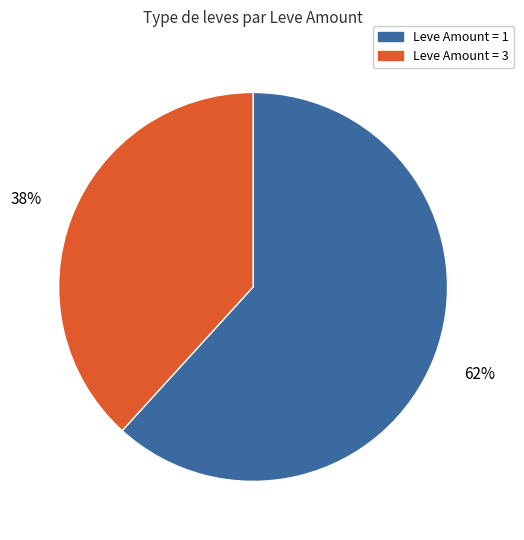

To the nearest percent, what is the average slice percentage?

50%